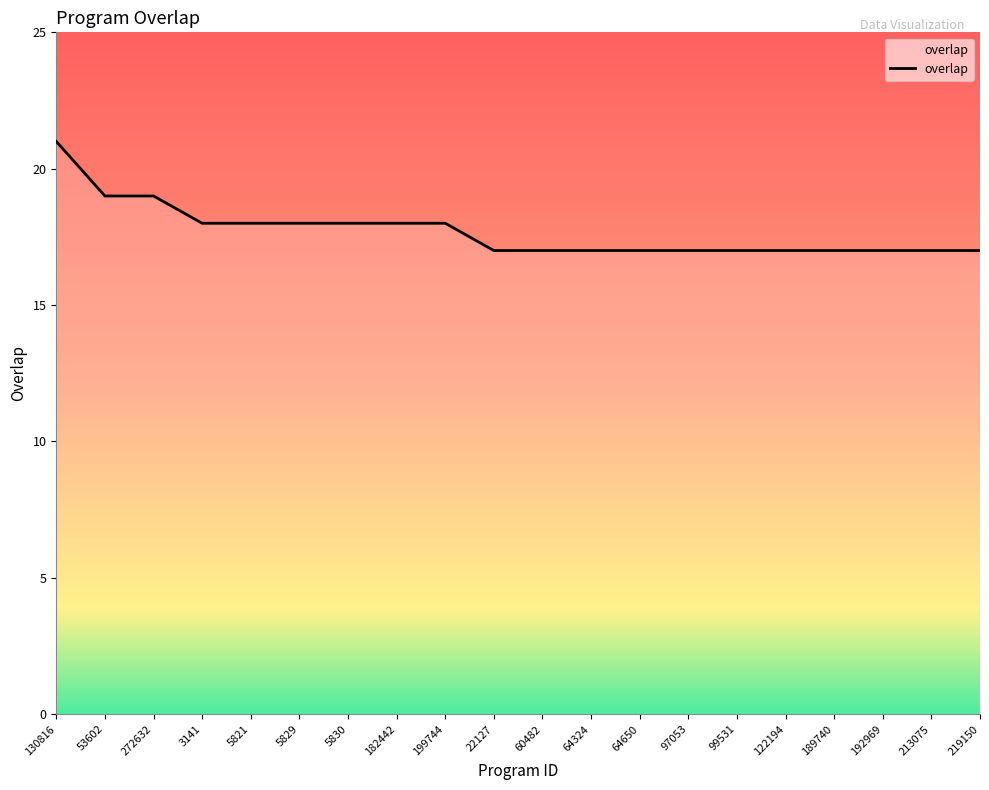

What is the minimum value shown in the chart?

17